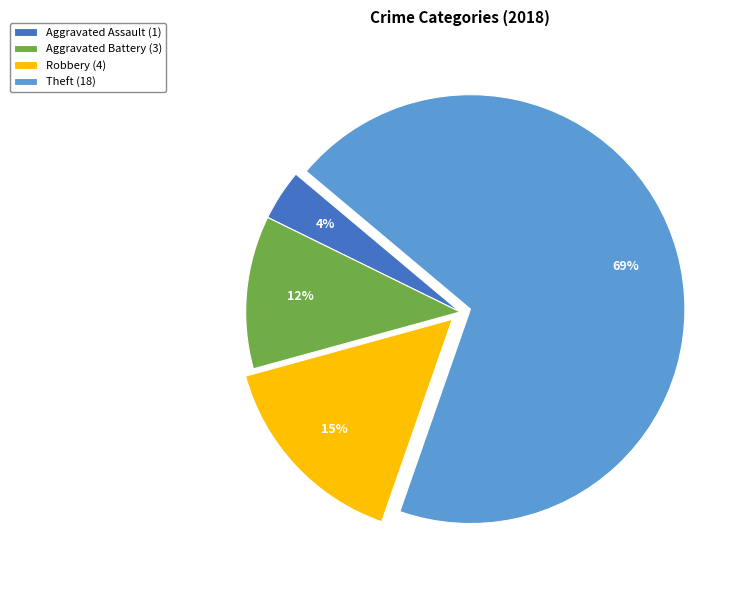

Do Aggravated Assault (1) and Robbery (4) together represent more than half of the pie?

No